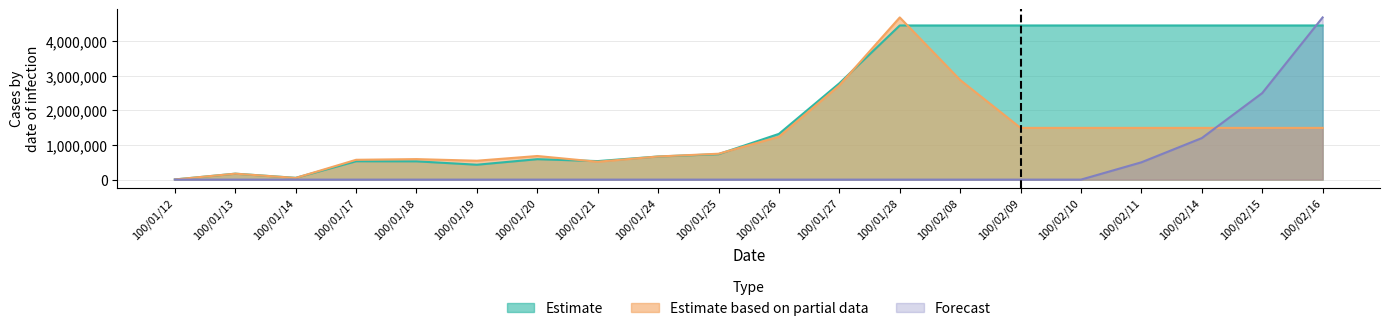

True or false: Estimate based on partial data has more than 0 points higher than both neighbors.

True